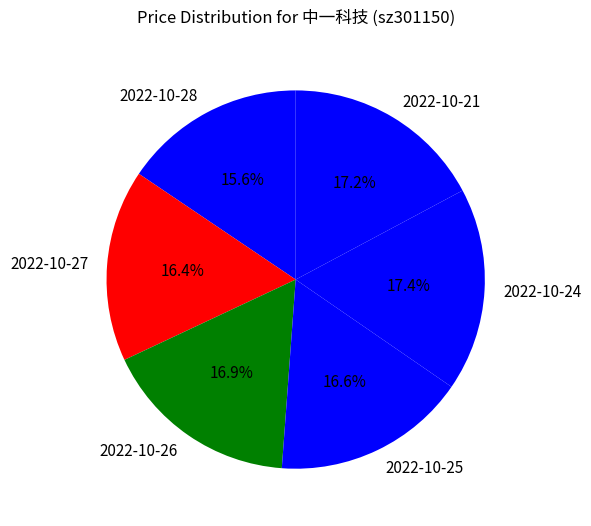

How many slices are in this pie chart?

6